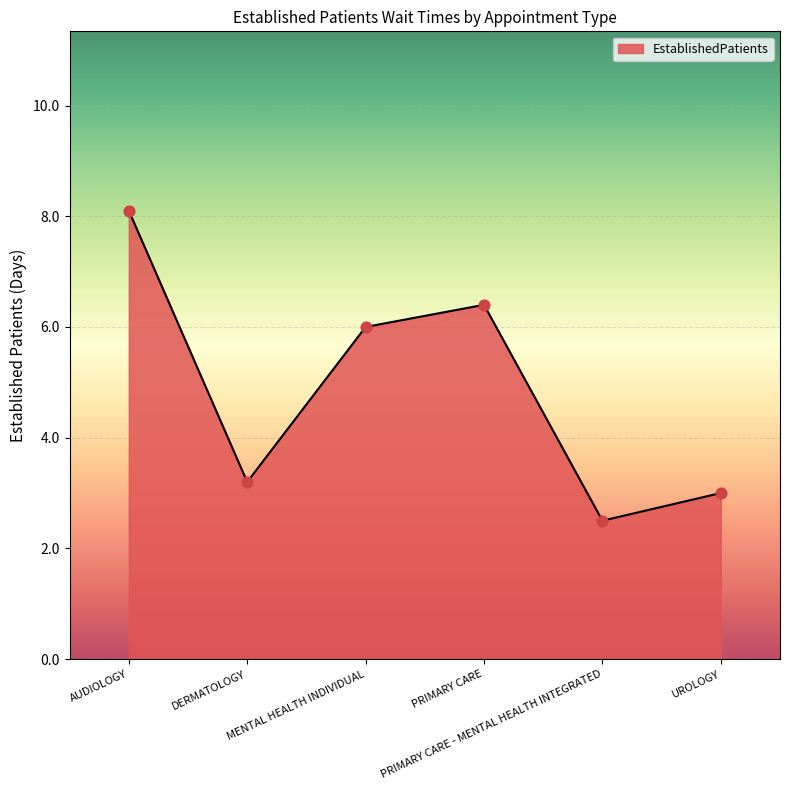

What is the change in value from AUDIOLOGY to PRIMARY CARE?

-1.7